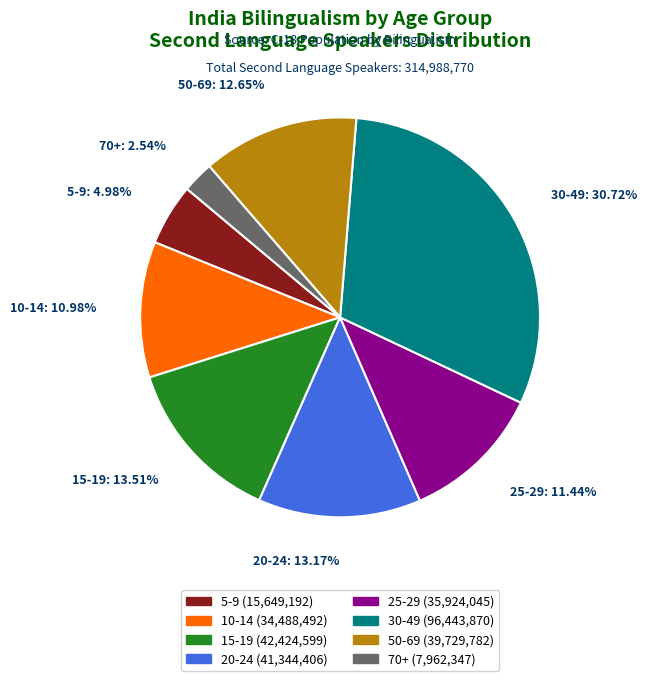

To the nearest percent, what is the difference between the largest and smallest slice percentages?

28%